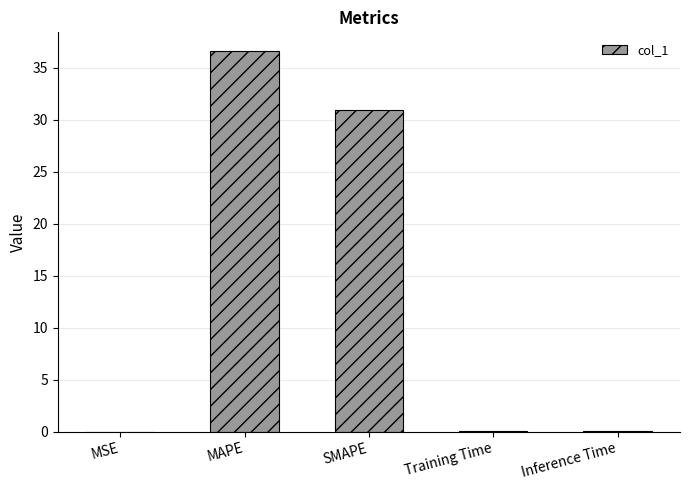

Which has a higher value, Training Time or MAPE?

MAPE